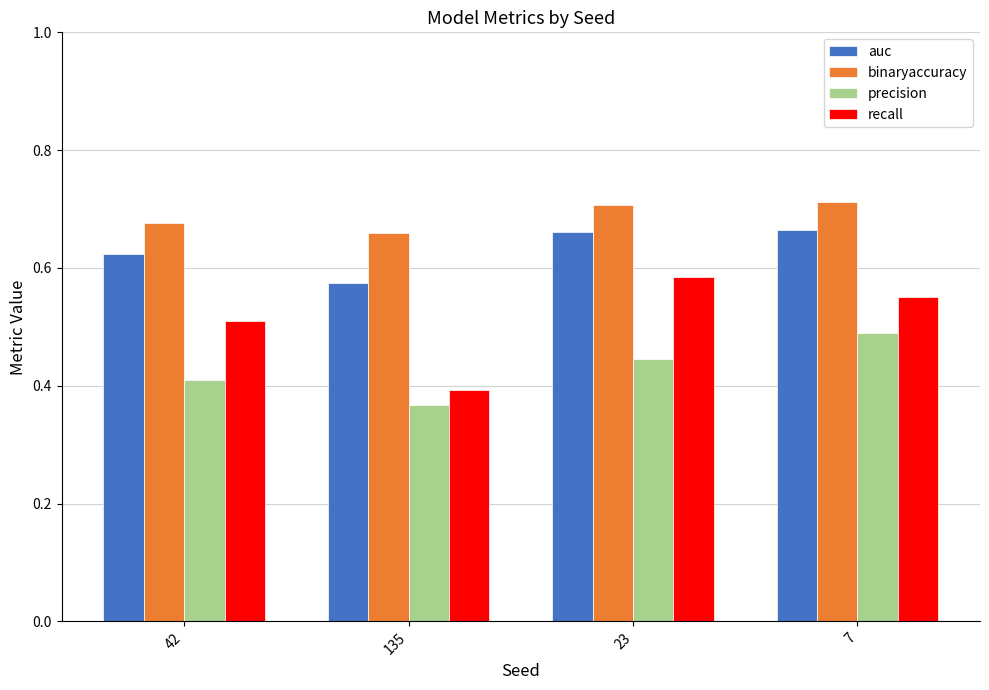

Which category has the lowest value in the precision series?

135